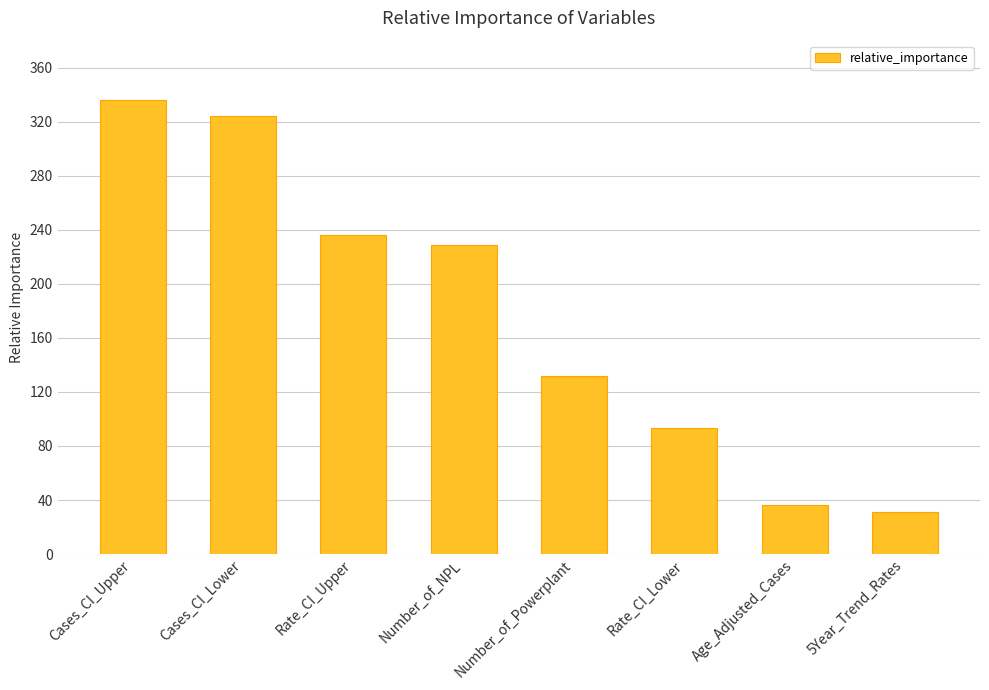

List the labels in order of value, largest first.

Cases_CI_Upper, Cases_CI_Lower, Rate_CI_Upper, Number_of_NPL, Number_of_Powerplant, Rate_CI_Lower, Age_Adjusted_Cases, 5Year_Trend_Rates